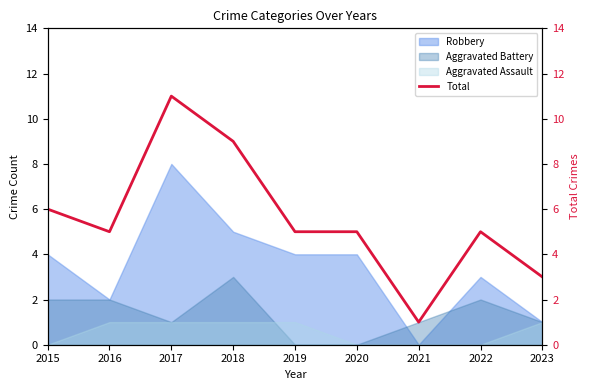

Count the number of categories in the chart.

9